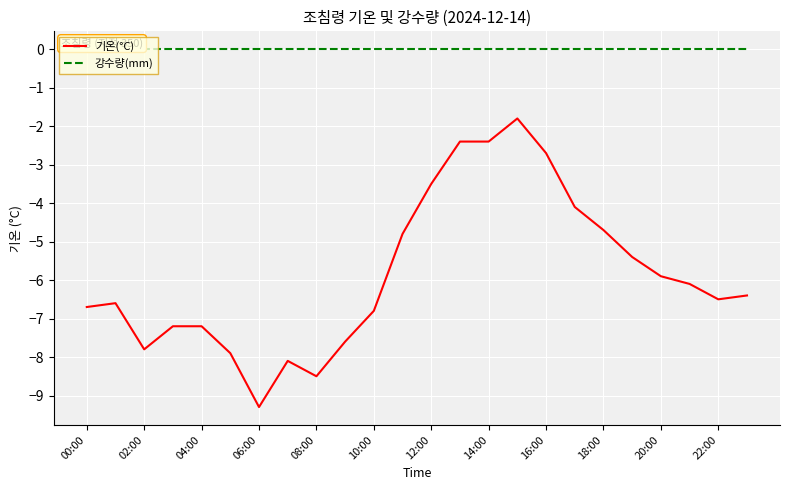

Does the chart display data point markers on the line(s)?

No